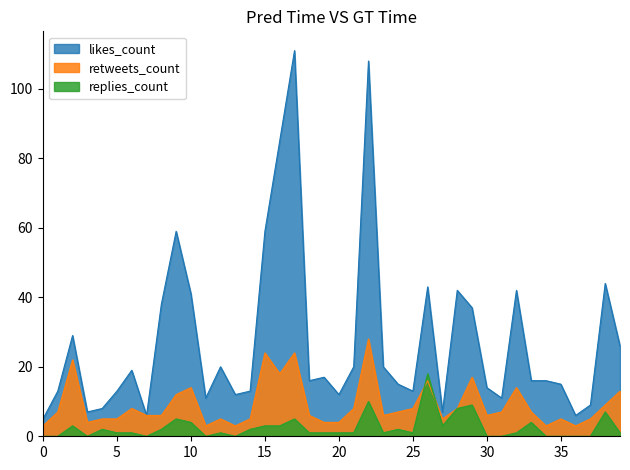

What is the average value of the retweets_count series?

9